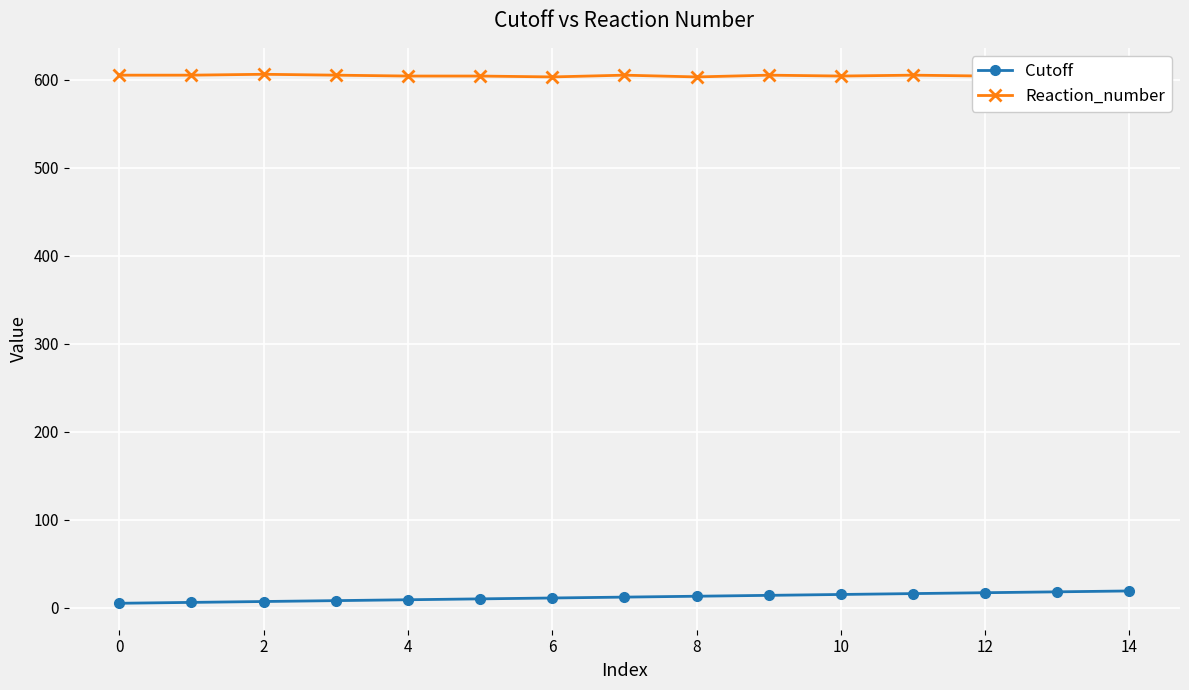

The Reaction_number series shows 161 at 0. True or false?

False